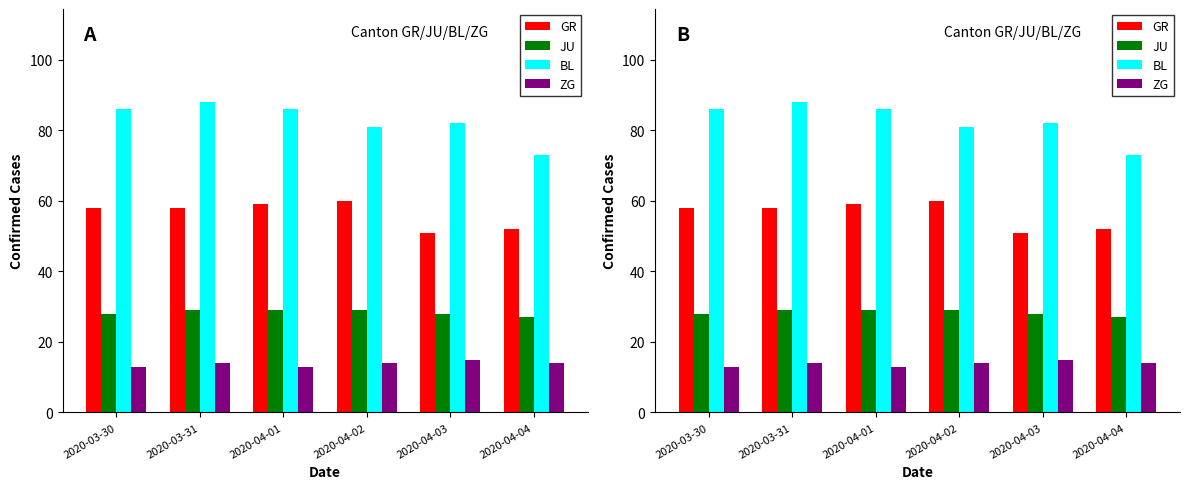

What is the minimum value for GR?

51